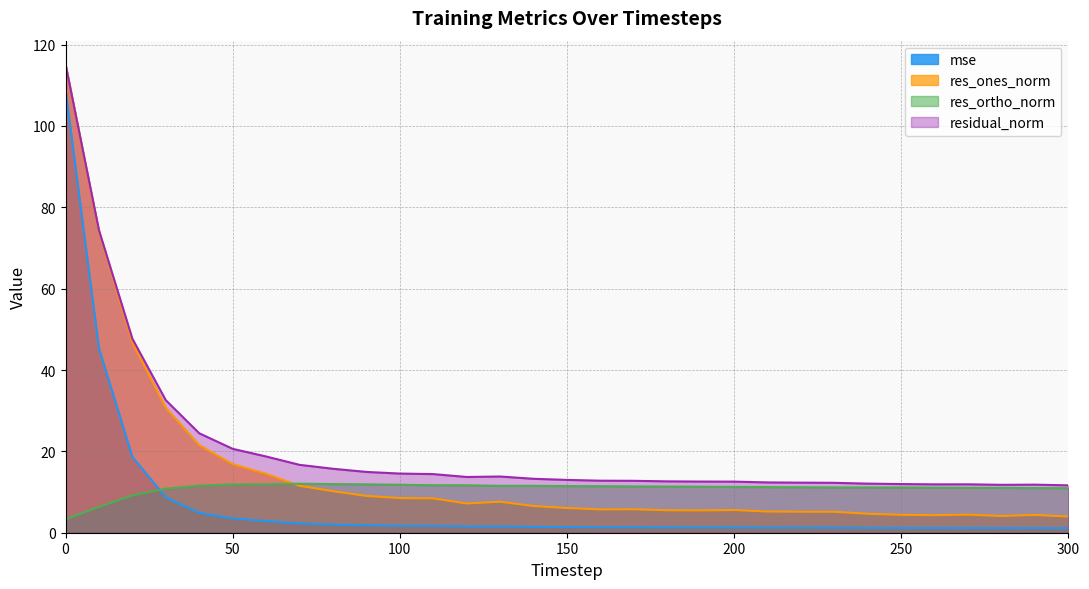

True or false: mse and residual_norm cross at least once.

False